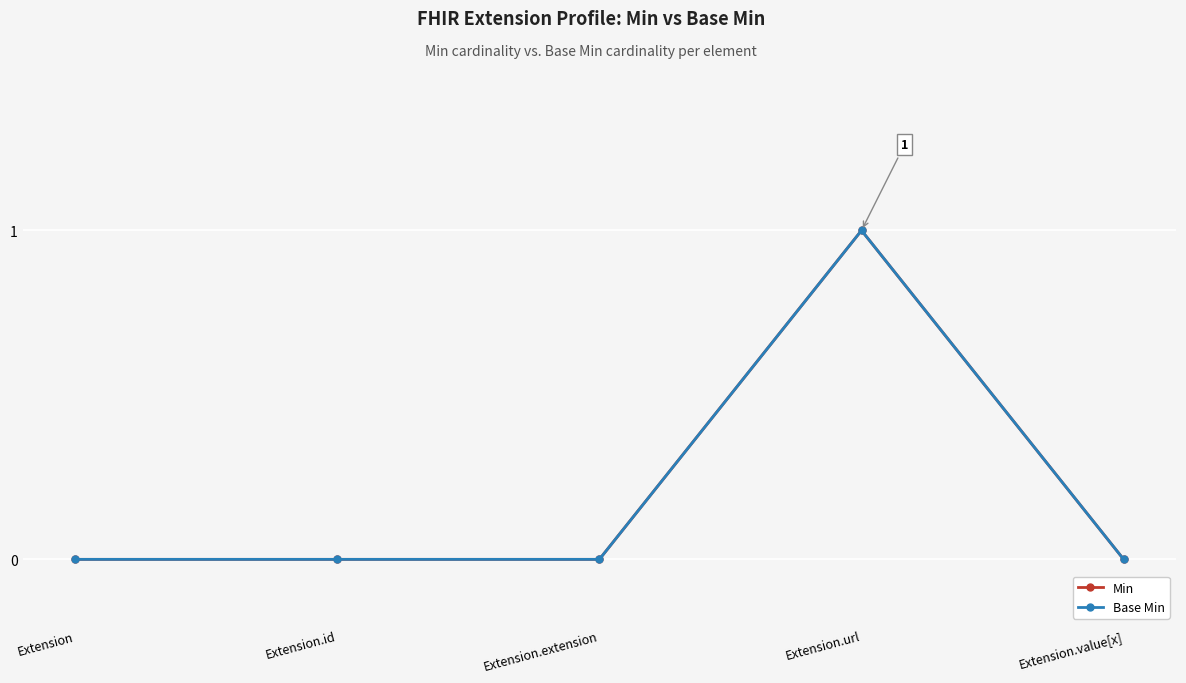

What position from the left is Extension.url?

4